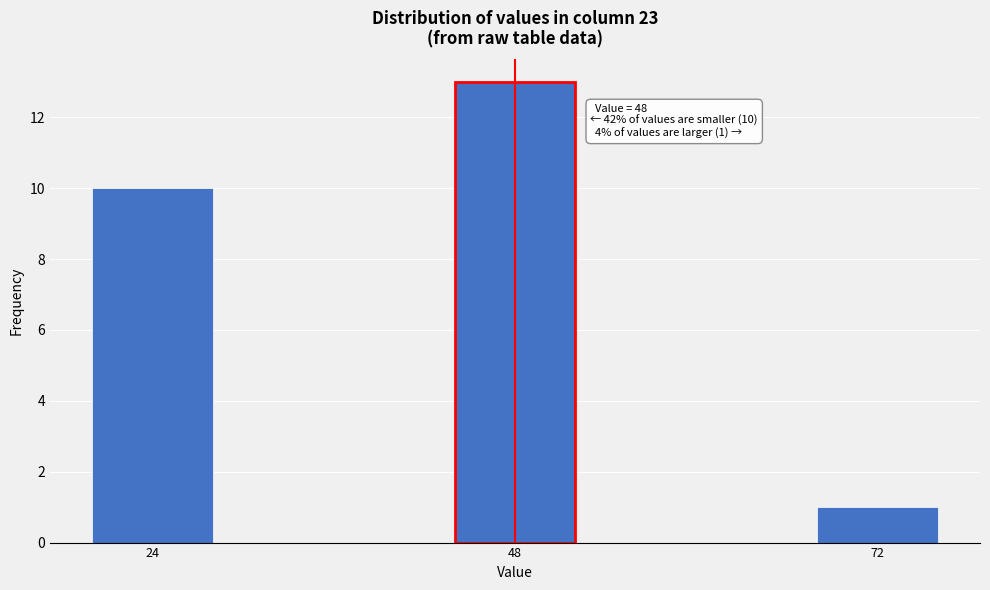

Reading left to right, transcribe all the data shown in this chart.

10	13	1